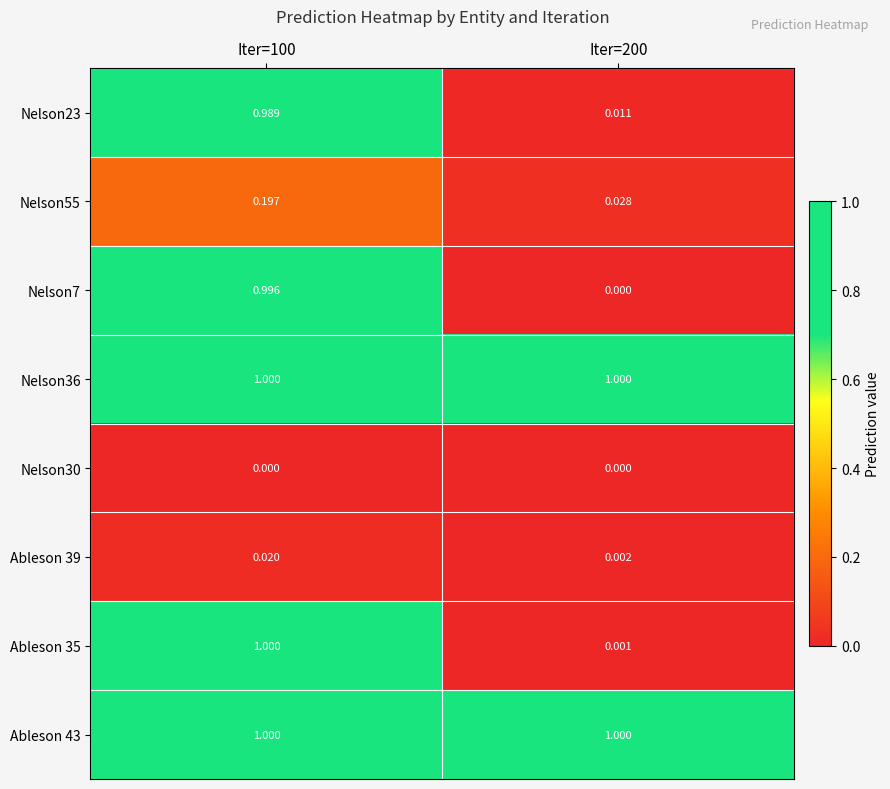

Count the number of categories in the chart.

2